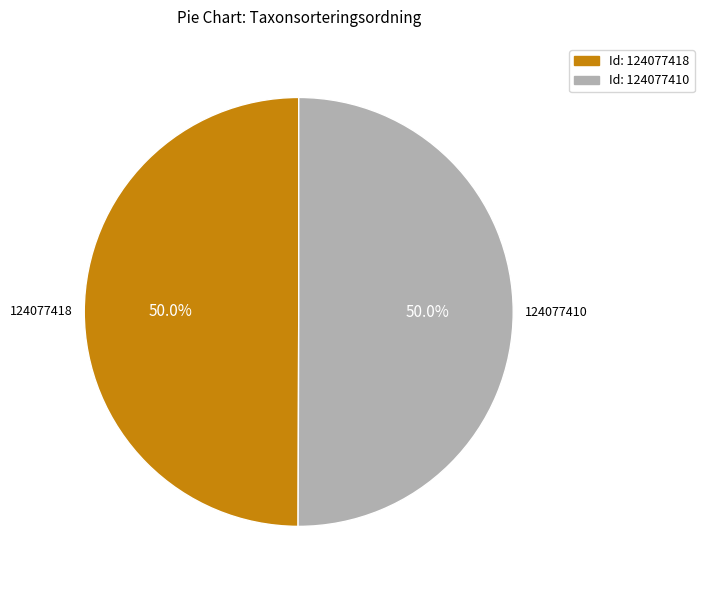

Approximately how many times larger is the value at Id: 124077418 compared to Id: 124077410?

1.0